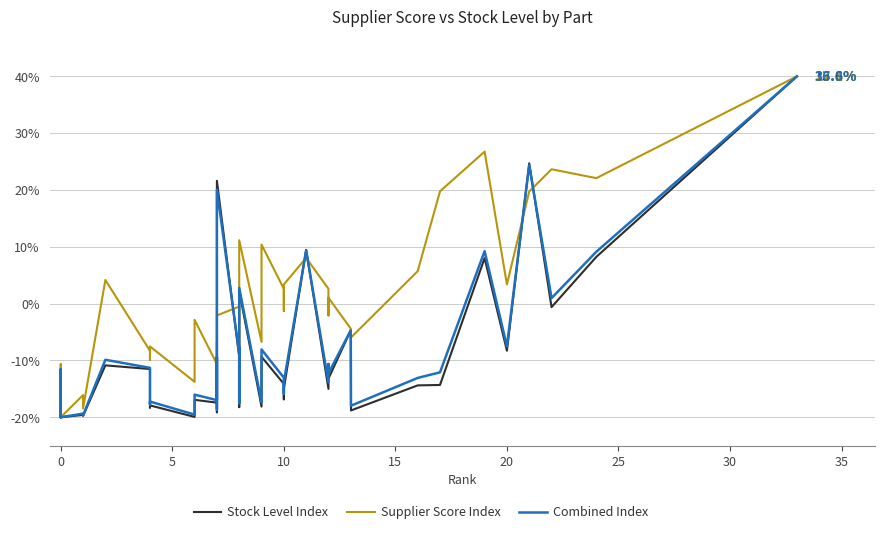

How many lines are shown in the chart?

3